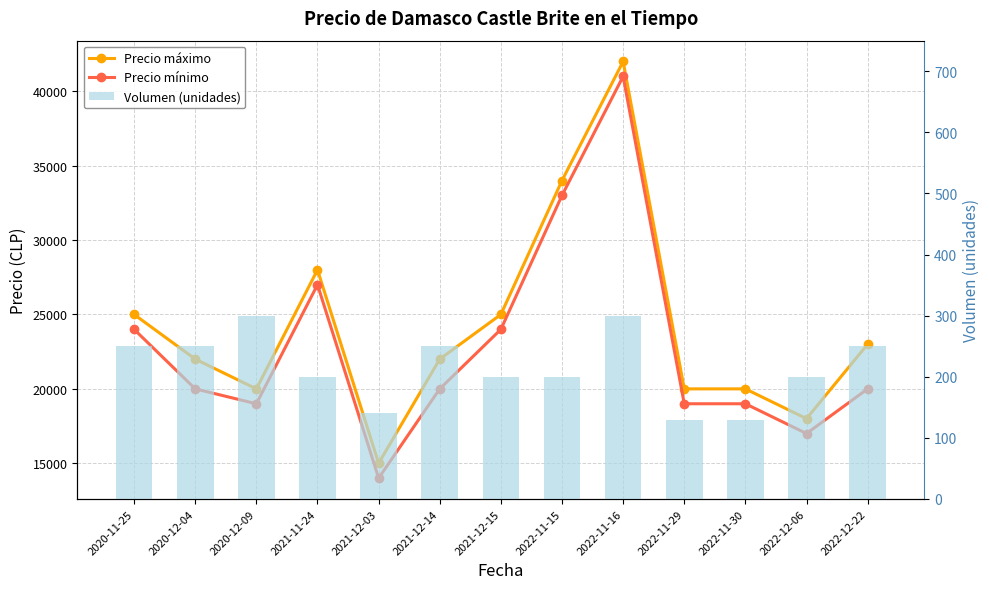

List the series in order of their peak value, highest first.

Precio máximo, Precio mínimo, Volumen (unidades)